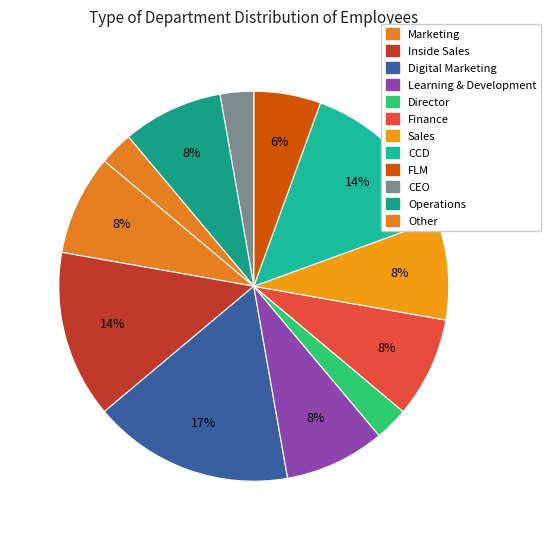

Which slice is the smallest?

Director